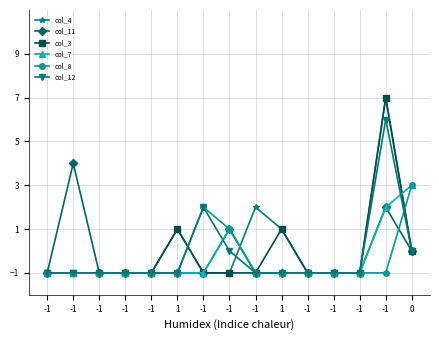

How many col_11 values are between -1 and 0?

12